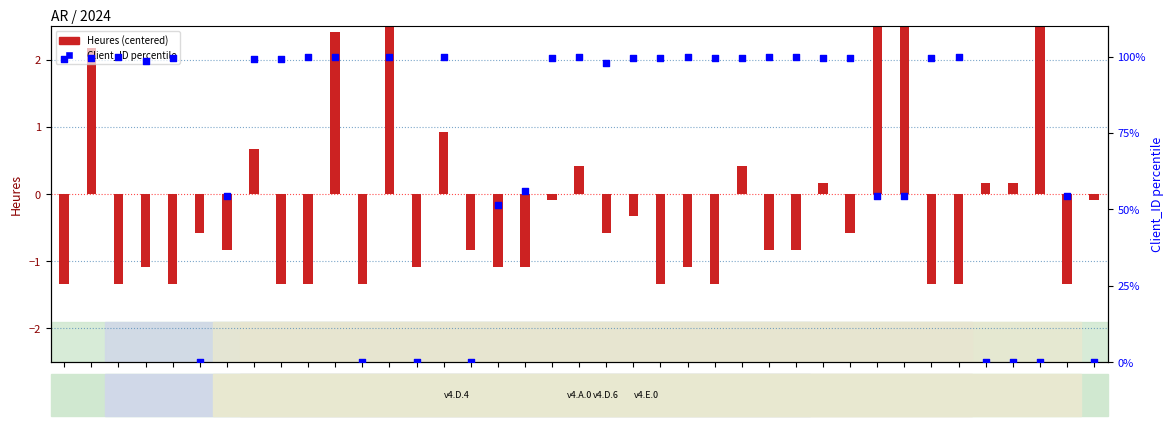

Which series has the largest total across all categories?

Client_ID percentile